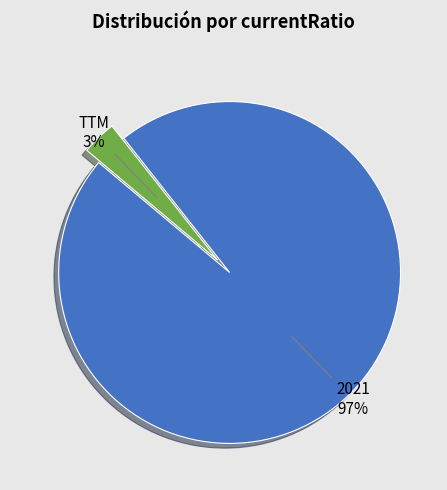

The TTM slice represents 3% of the pie. True or false?

True